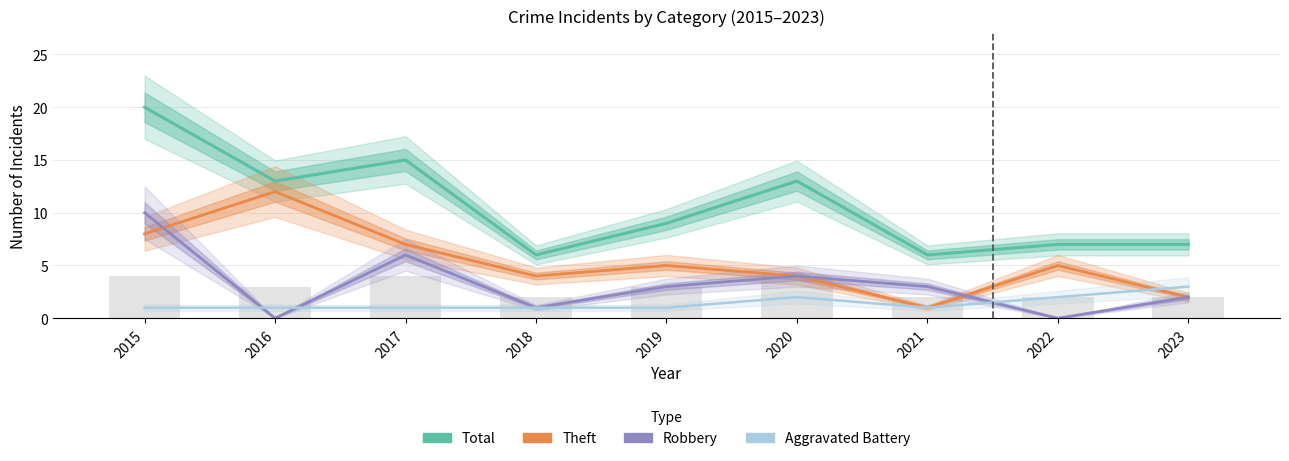

At how many categories does at least one series exceed 16?

1